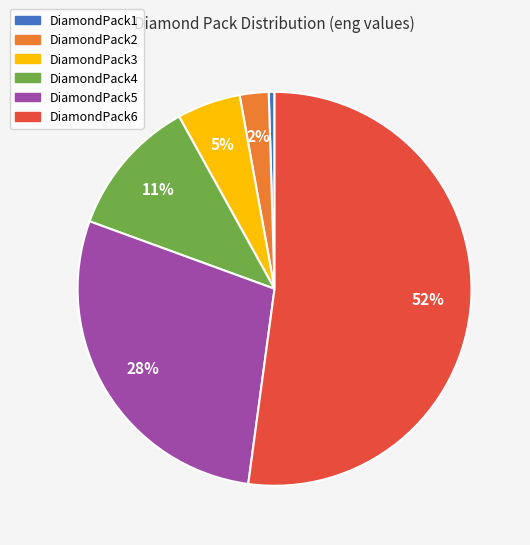

What is the majority slice?

DiamondPack6